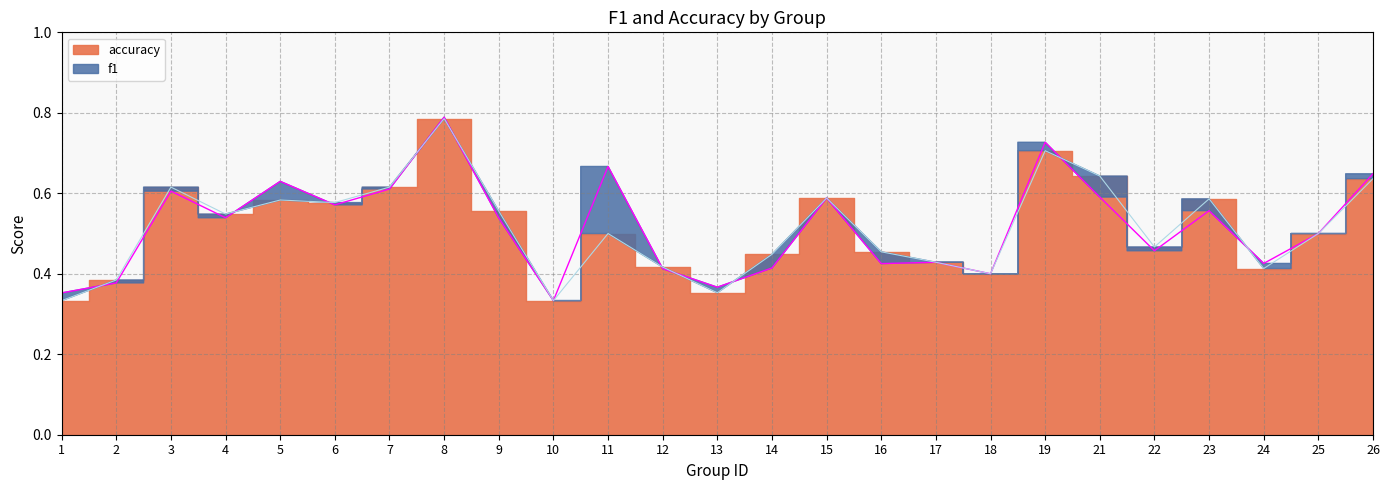

True or false: f1 and accuracy cross at least once.

True